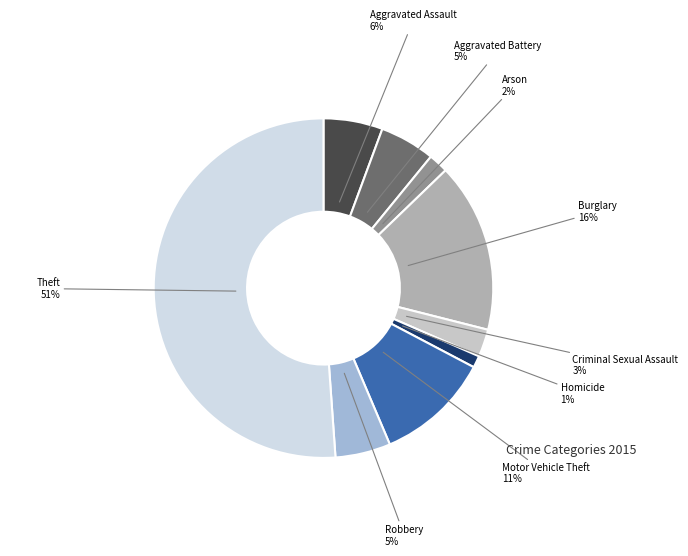

How many slices are in this pie chart?

9